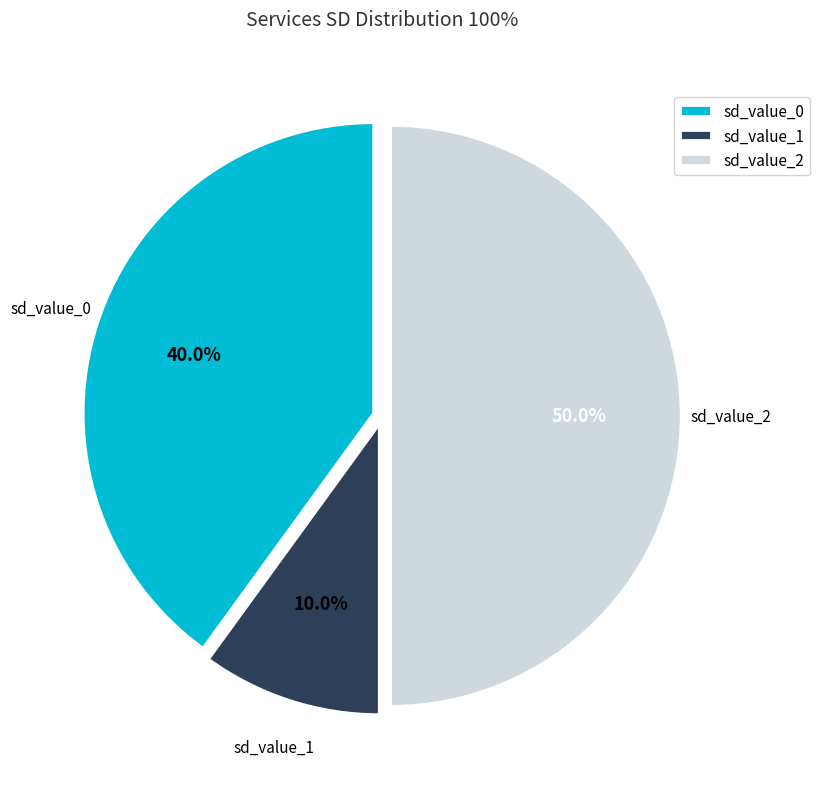

Does sd_value_1 account for over 50% of the chart?

No